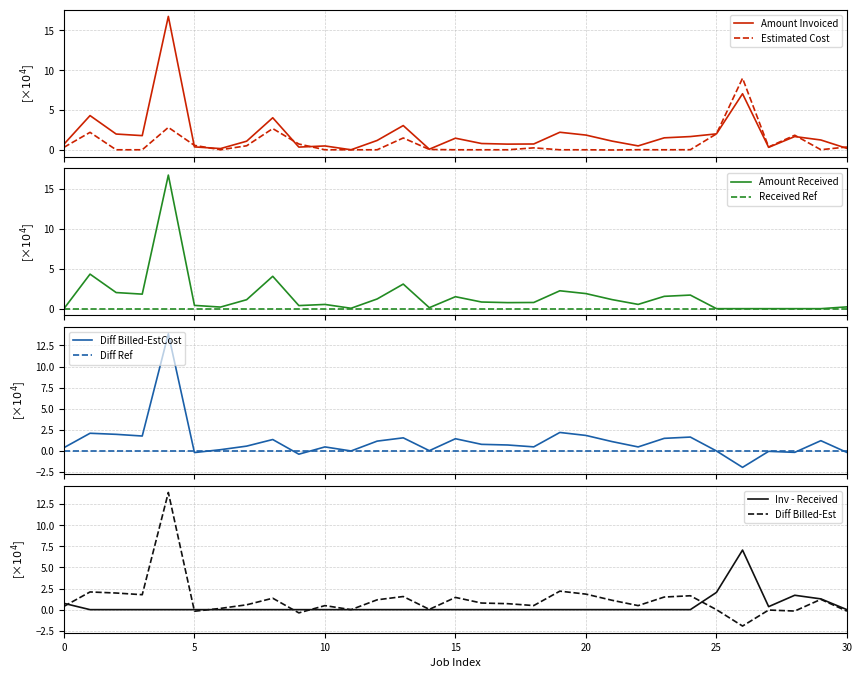

The Inv - Received series shows 2.4 at 5. True or false?

False